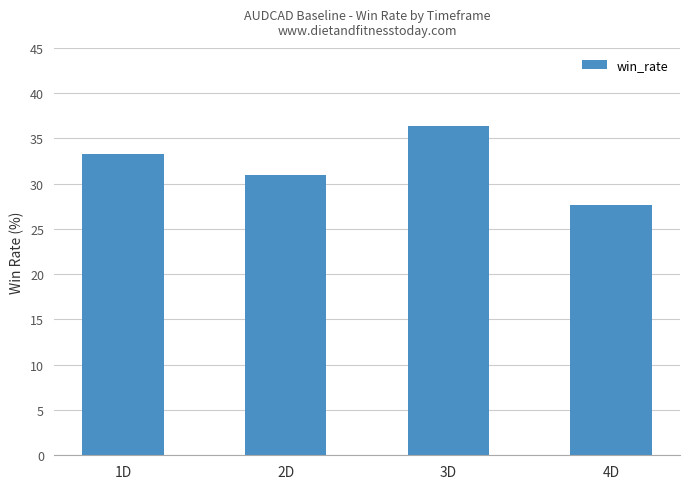

What position from the right is 3D?

2